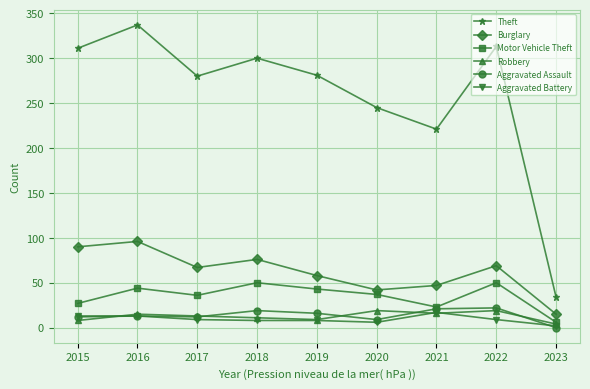

What is the value of the Theft point at the 5th from the left?

281